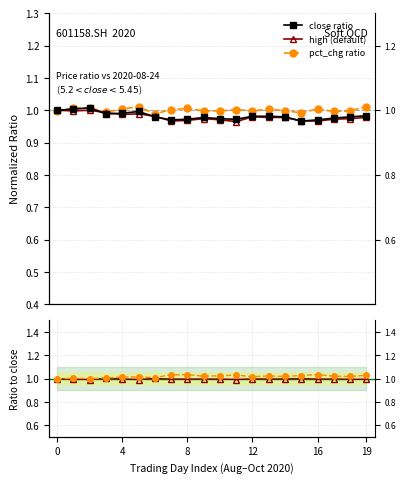

Does the chart display data point markers on the line(s)?

Yes